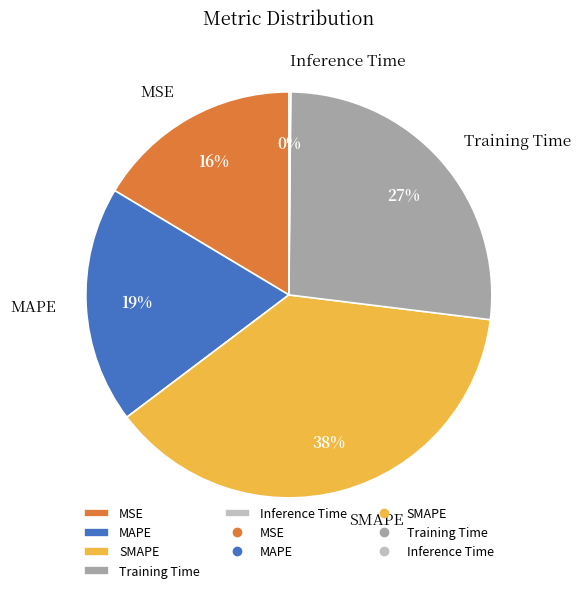

Does SMAPE represent more than half of the total?

No